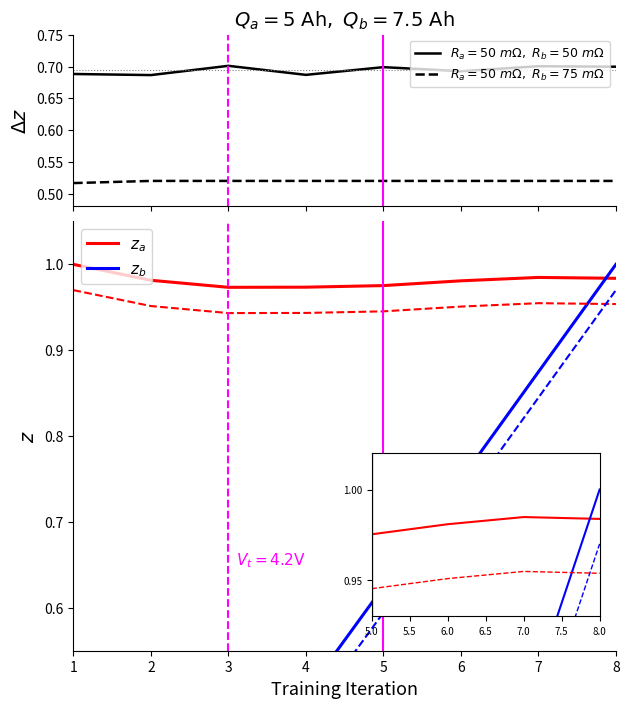

What is the sum of all accuracy (dashed) values?

4.2